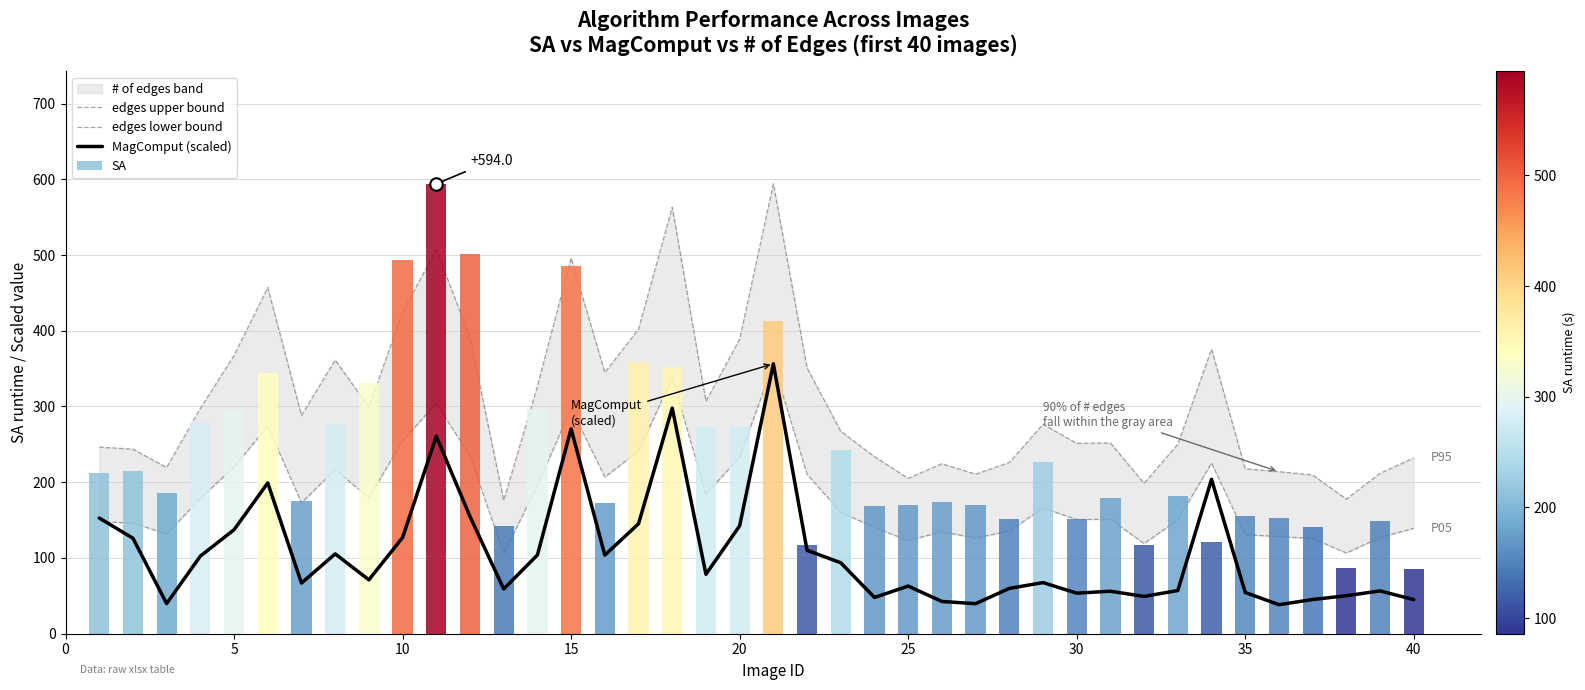

How many data points in edges upper bound are above 276?

20